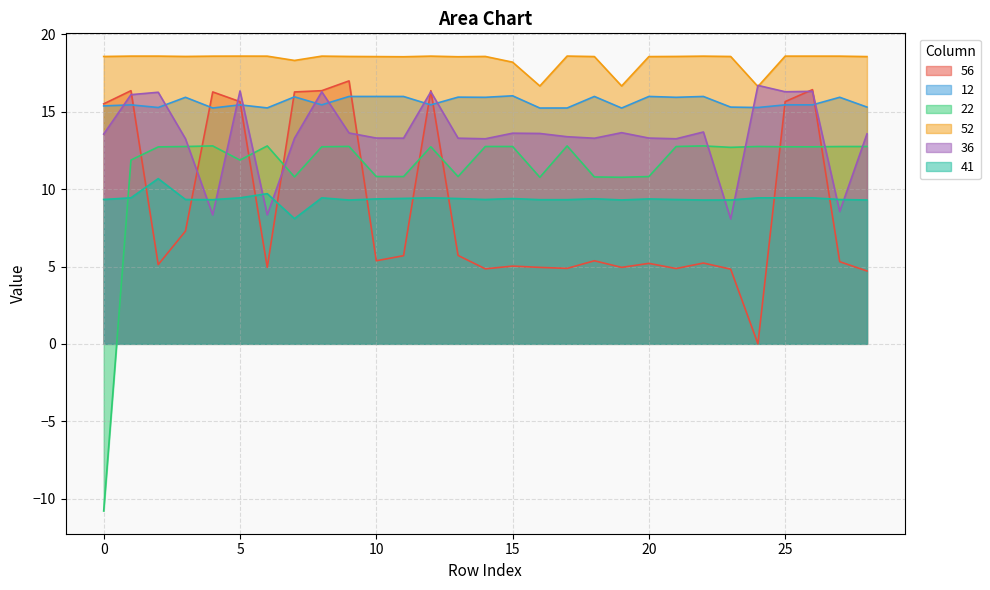

What is the value of the 12 point at the 20th from the left?

15.2